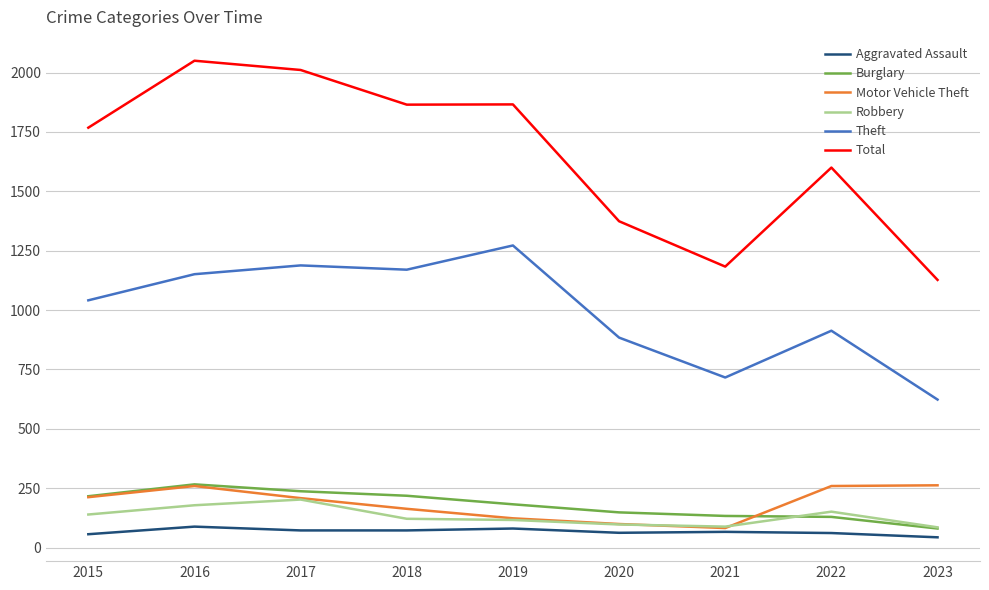

In Theft, how many points are lower than both neighbors (excluding endpoints)?

2